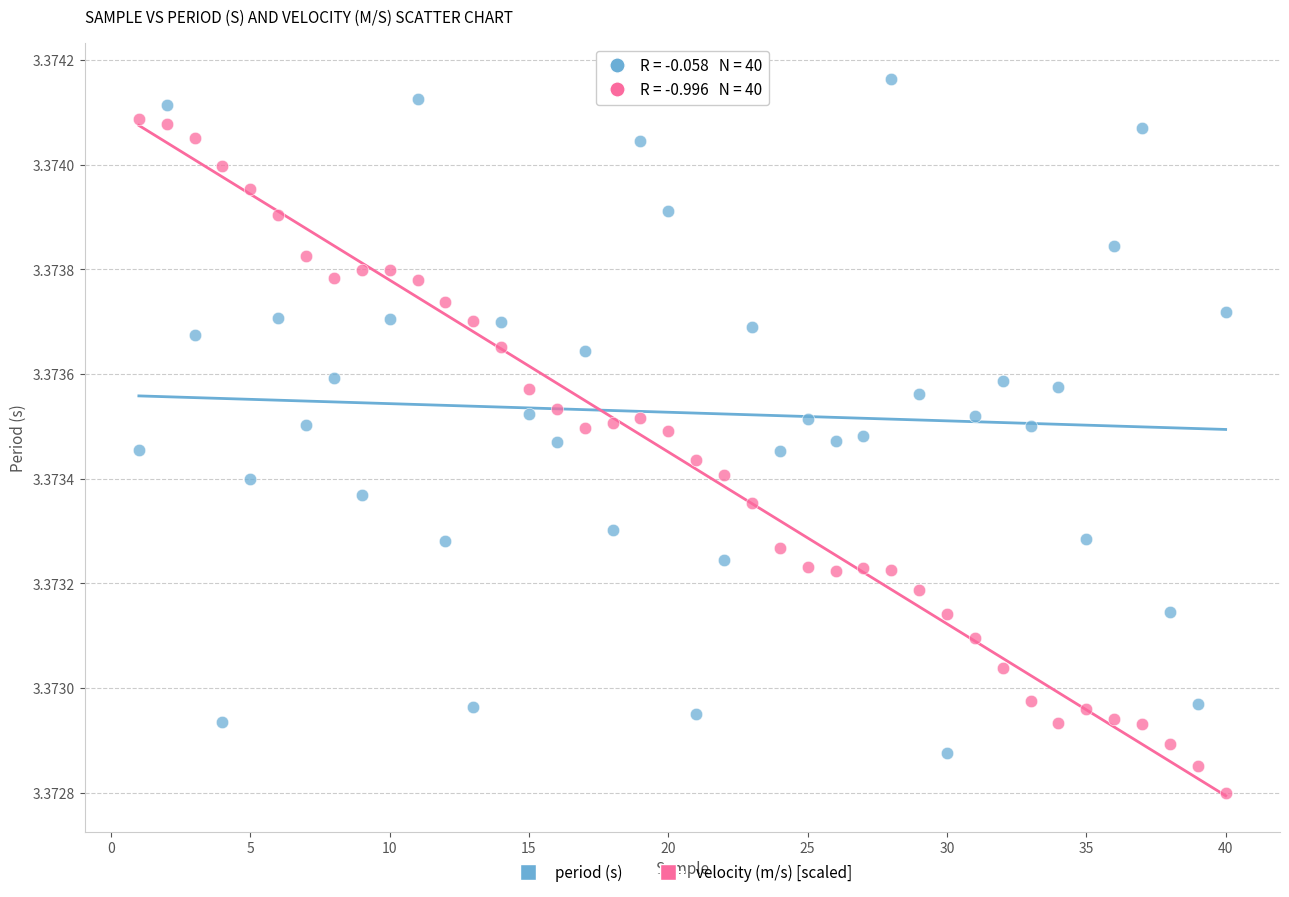

Across all data points, what is the range of X values (max minus min)?

39.0